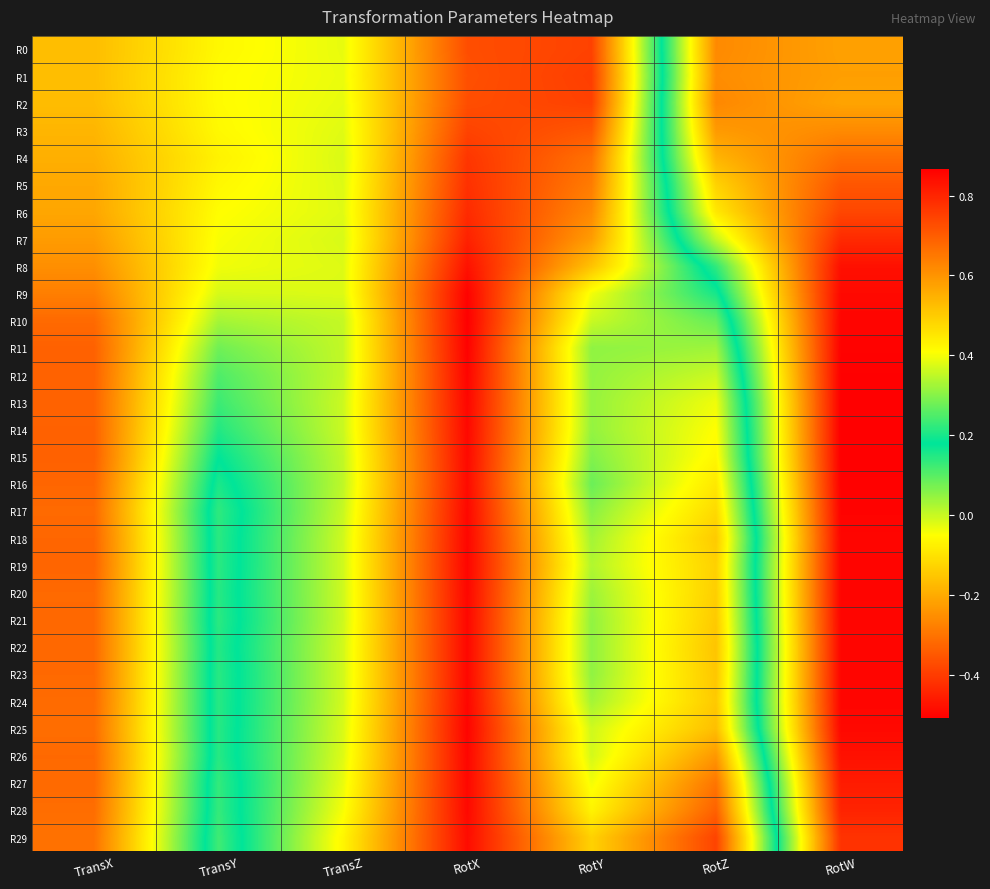

Rank the series by their maximum value, from lowest to highest.

R1, R3, R0, R2, R4, R5, R6, R29, R7, R28, R27, R26, R8, R9, R25, R22, R23, R24, R18, R21, R10, R20, R19, R17, R11, R16, R12, R13, R15, R14